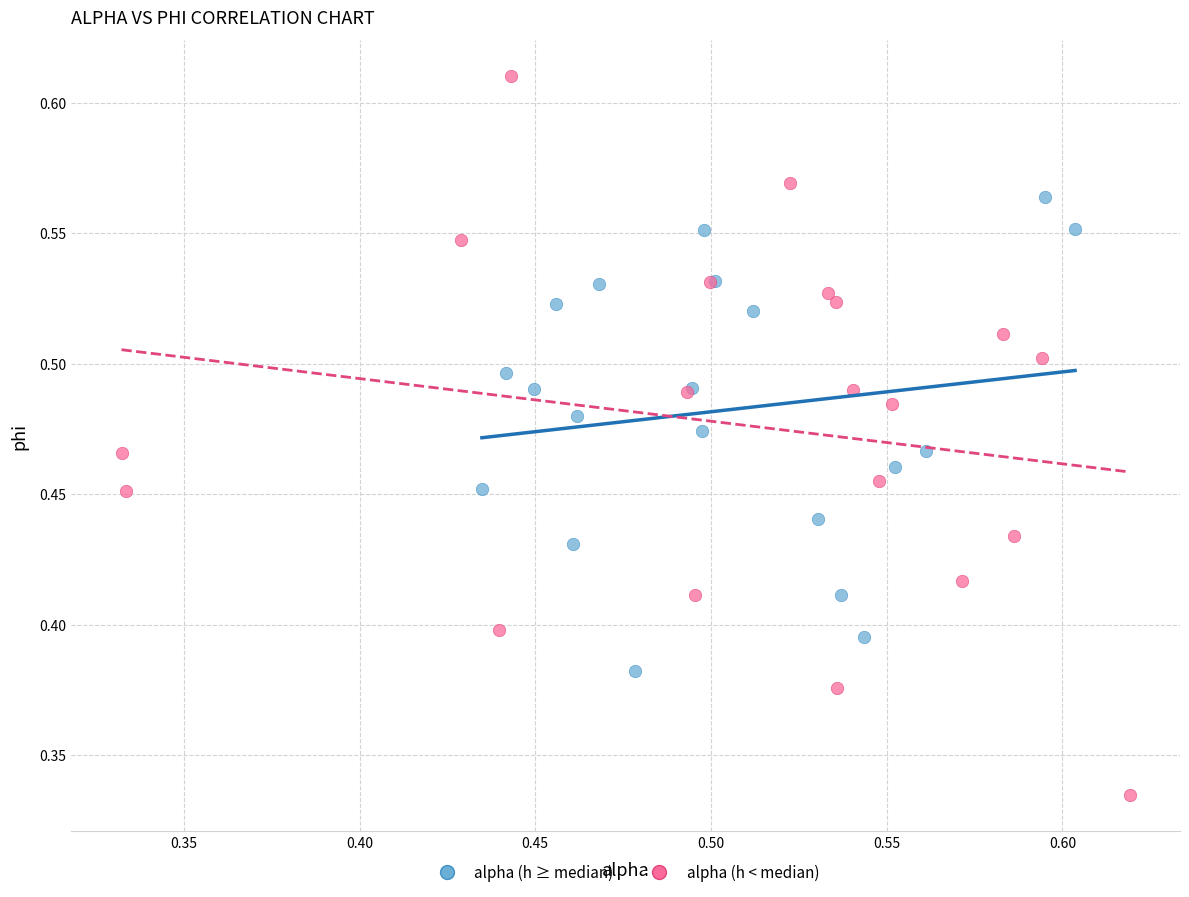

Which series has the largest Y range (max minus min)?

alpha (h < median)